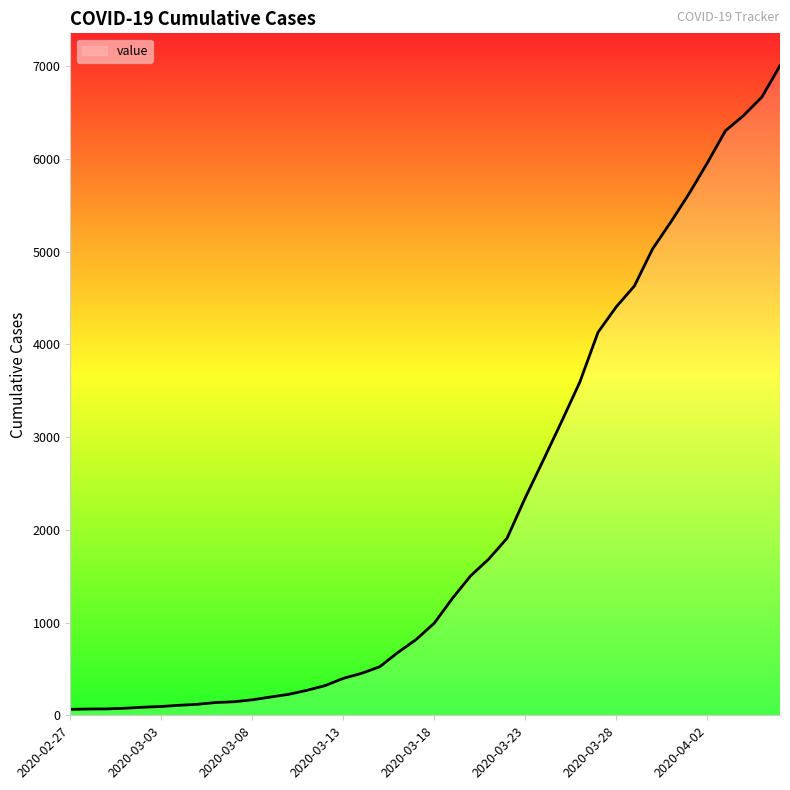

What is the difference between the maximum and minimum values?

6940